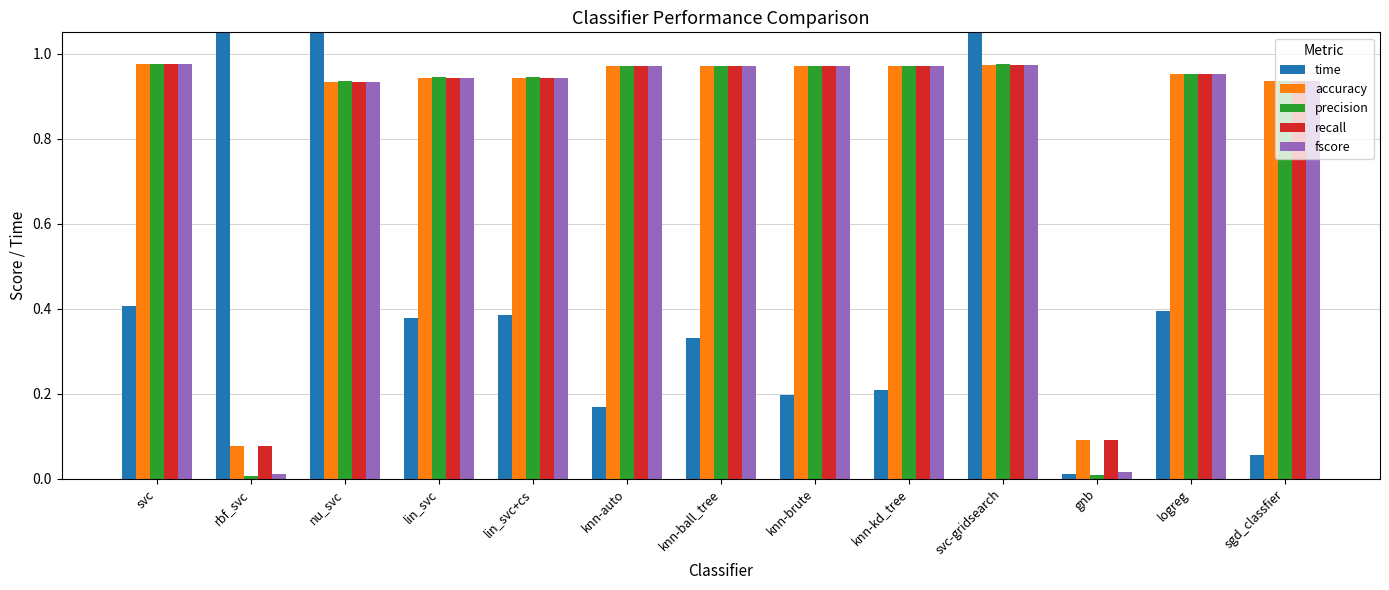

List the series in order of their peak value, highest first.

time, precision, fscore, accuracy, recall